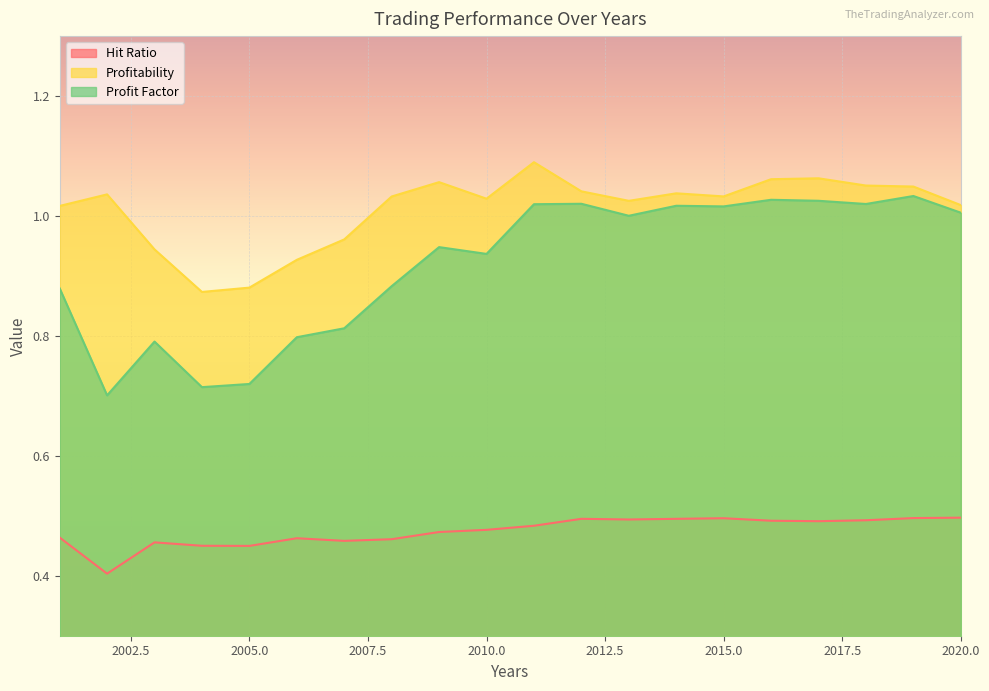

At which label does Profitability reach its minimum?

2004